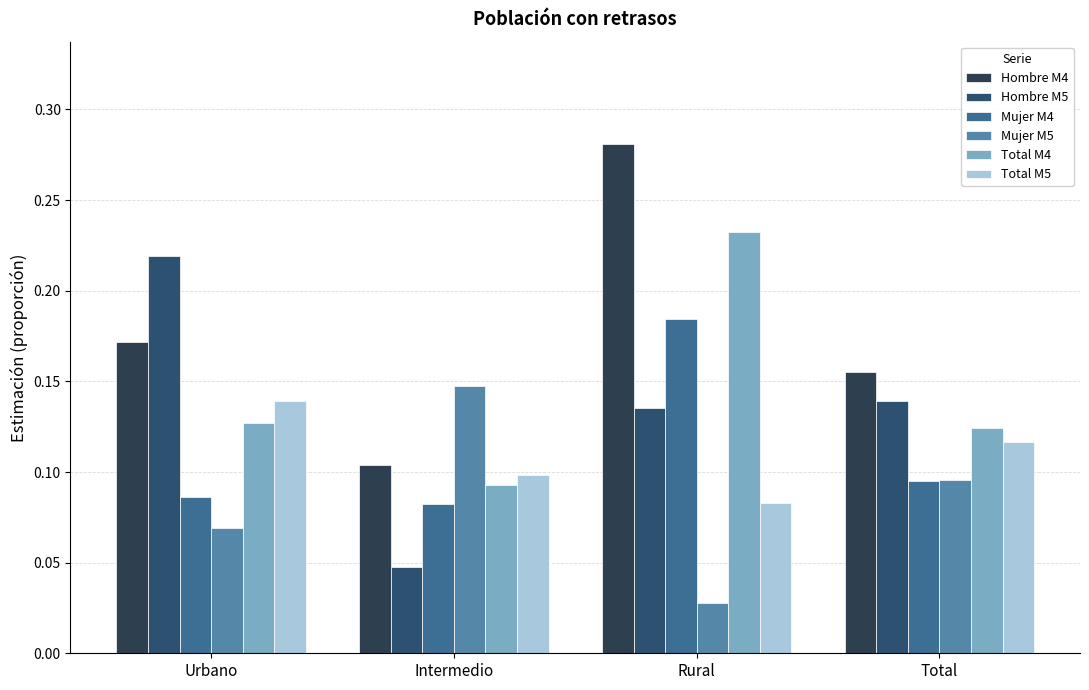

Rank the series at Total from lowest to highest value.

Mujer M4, Mujer M5, Total M5, Total M4, Hombre M5, Hombre M4